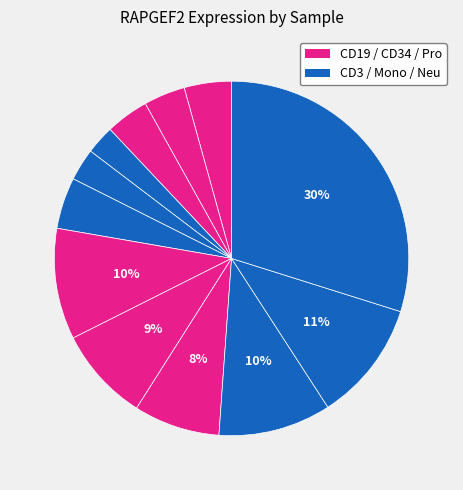

How many segments does this pie chart have?

12